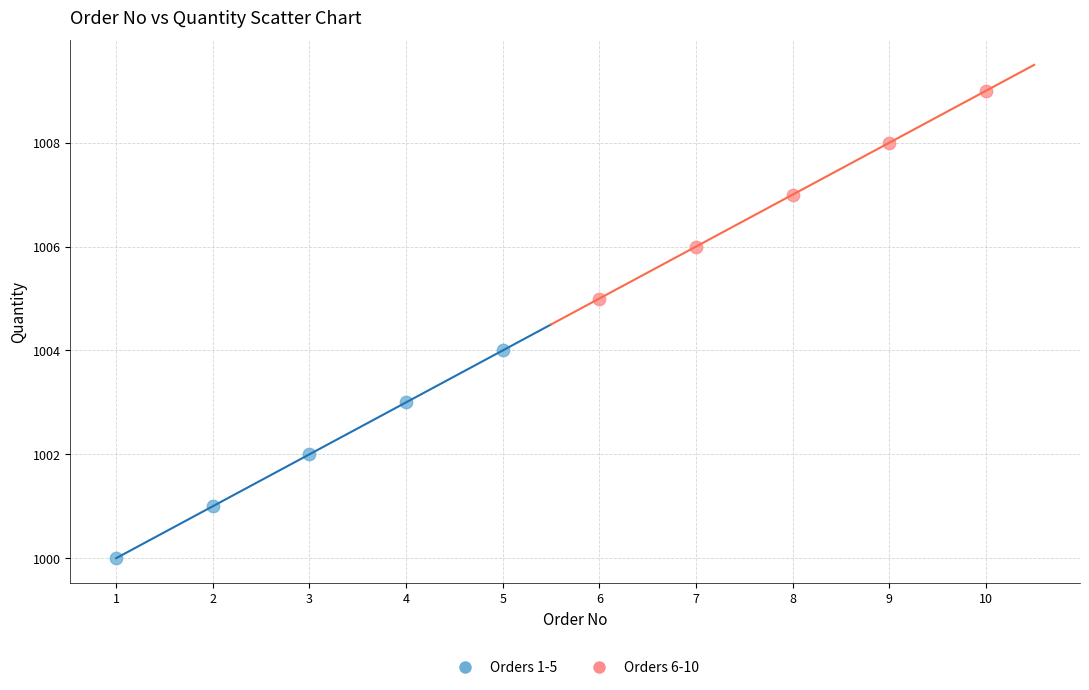

Which series reaches the minimum Y coordinate?

Orders 1-5